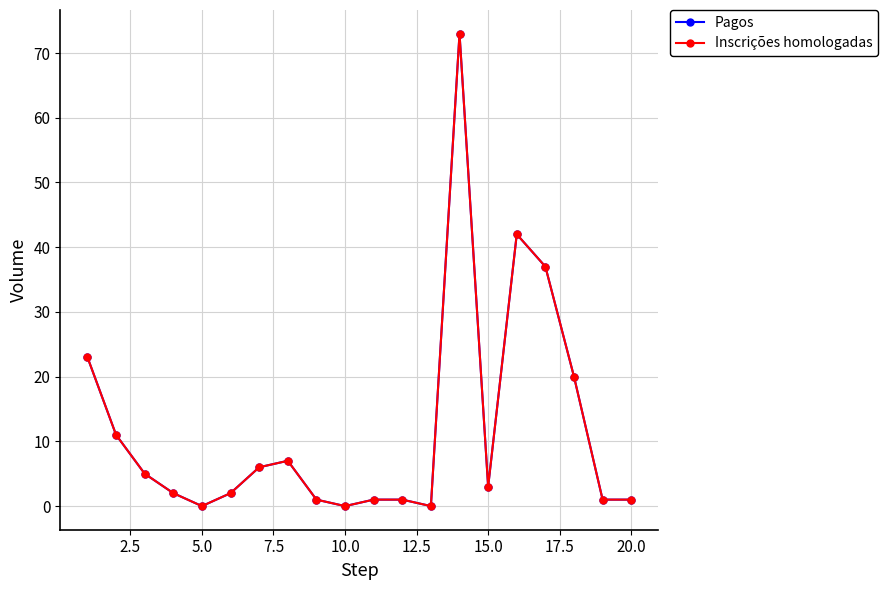

Does the chart have visible grid lines?

Yes